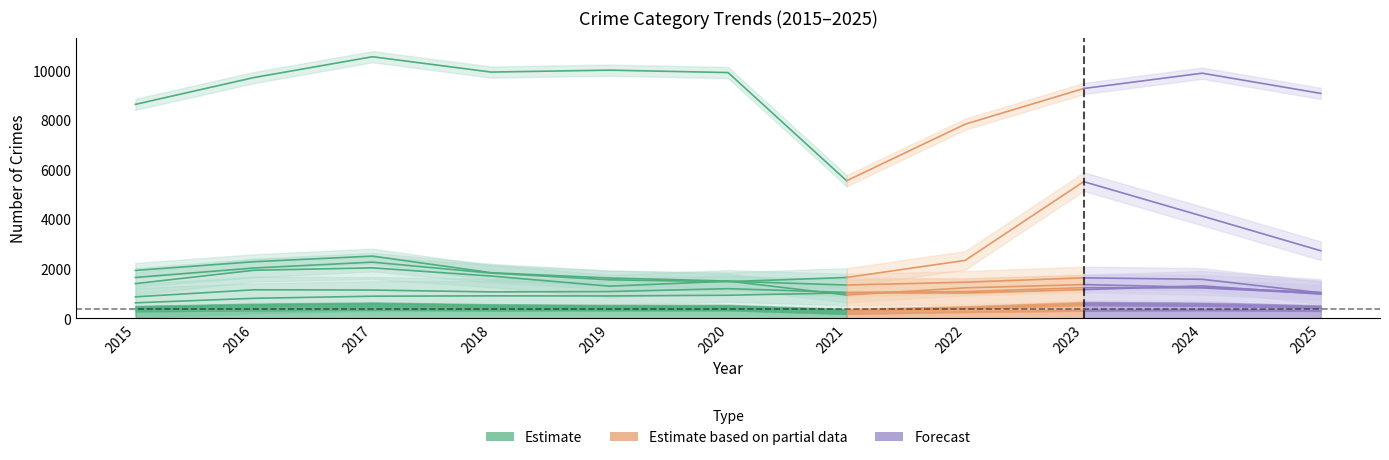

True or false: Aggravated Assault has a value of 1031 at 2021.

True